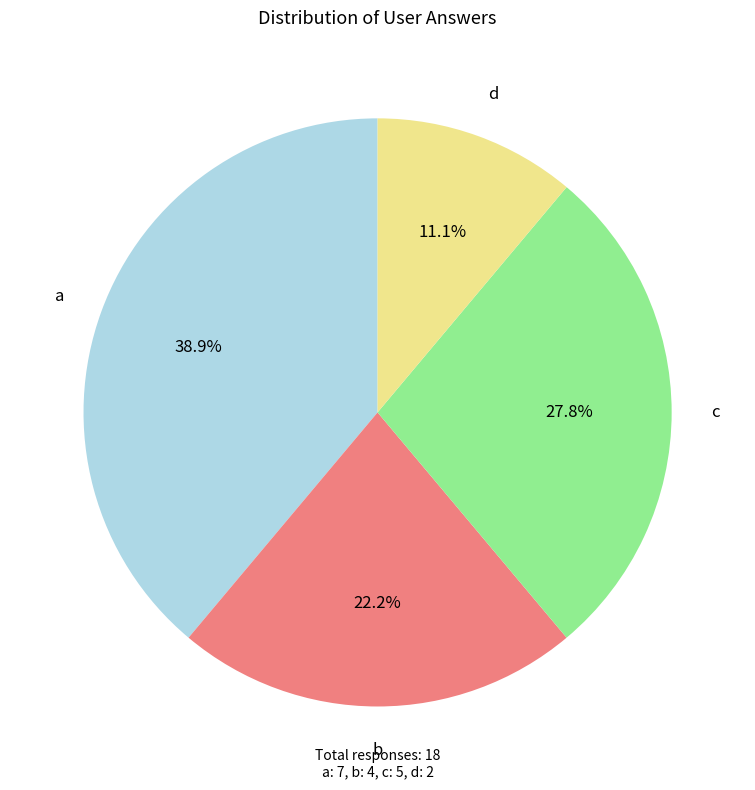

Count the number of slices in the pie.

4